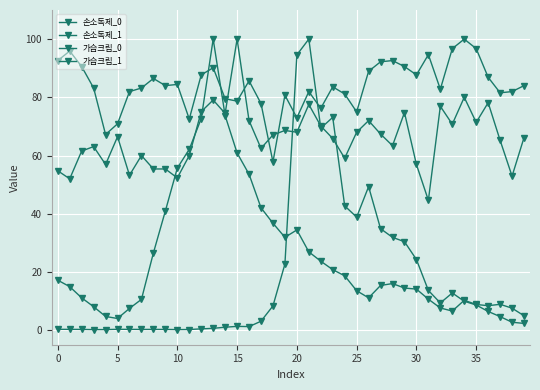

How many lines are shown in the chart?

4